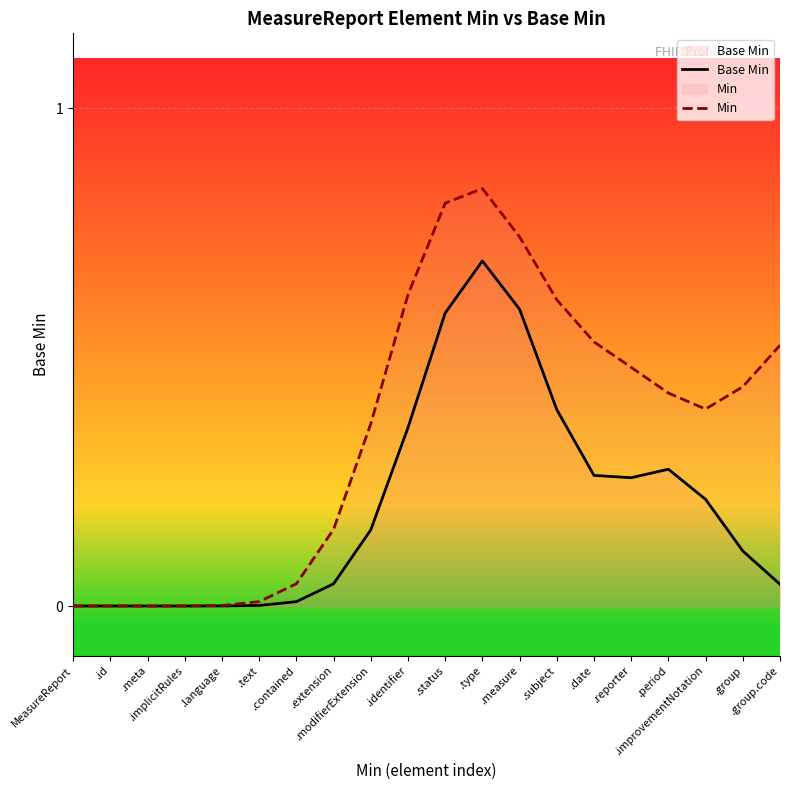

True or false: Min and Base Min cross at least once.

False